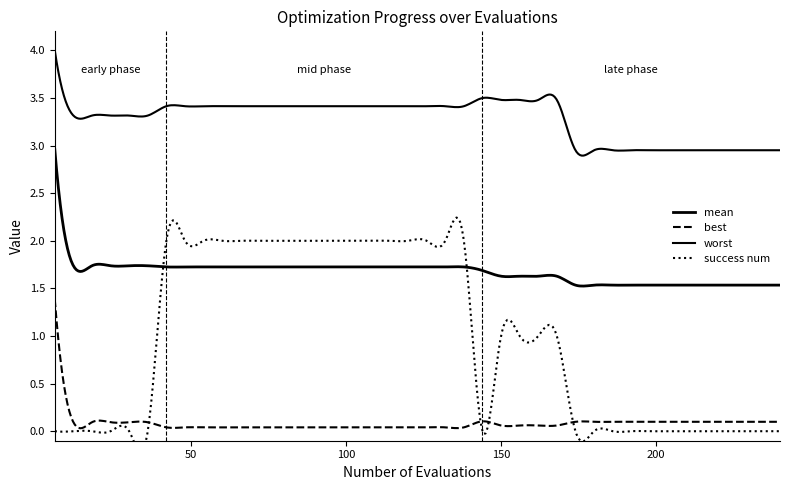

List the series in order of their overall mean, lowest first.

best, success num, mean, worst